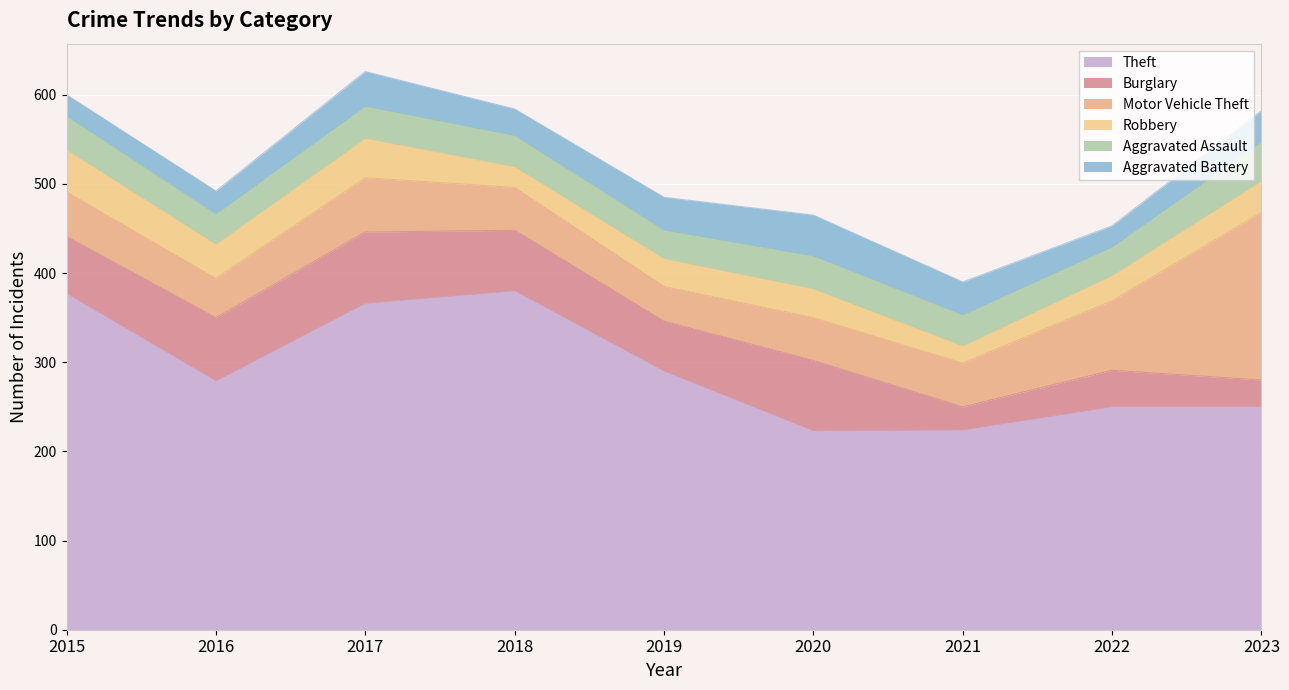

At which label does Aggravated Assault reach its peak?

2023